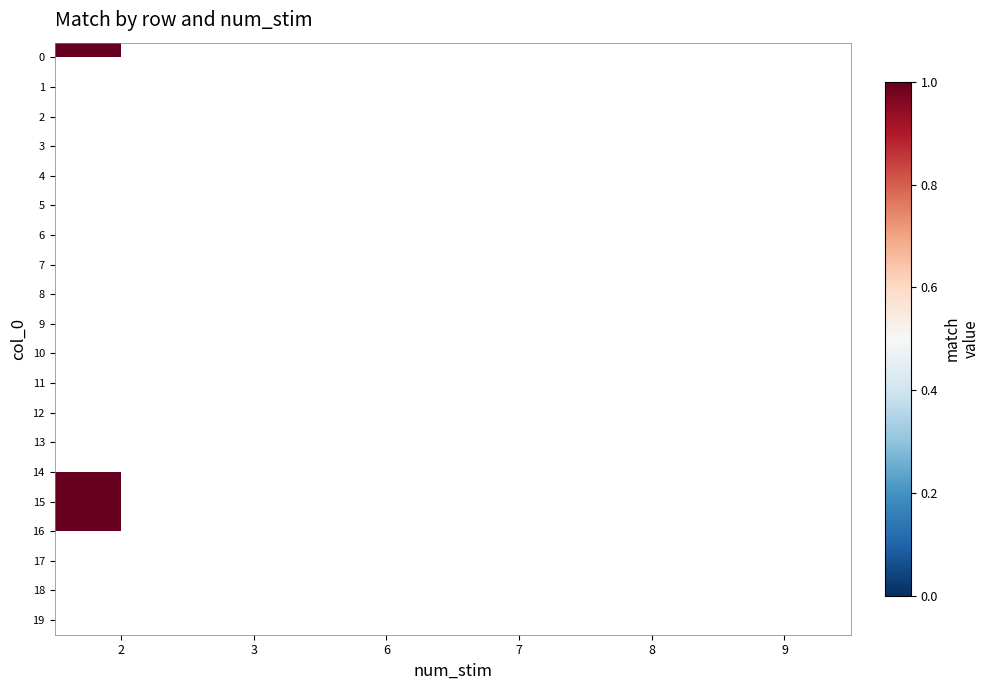

Which category has the highest value in the 19 series?

2